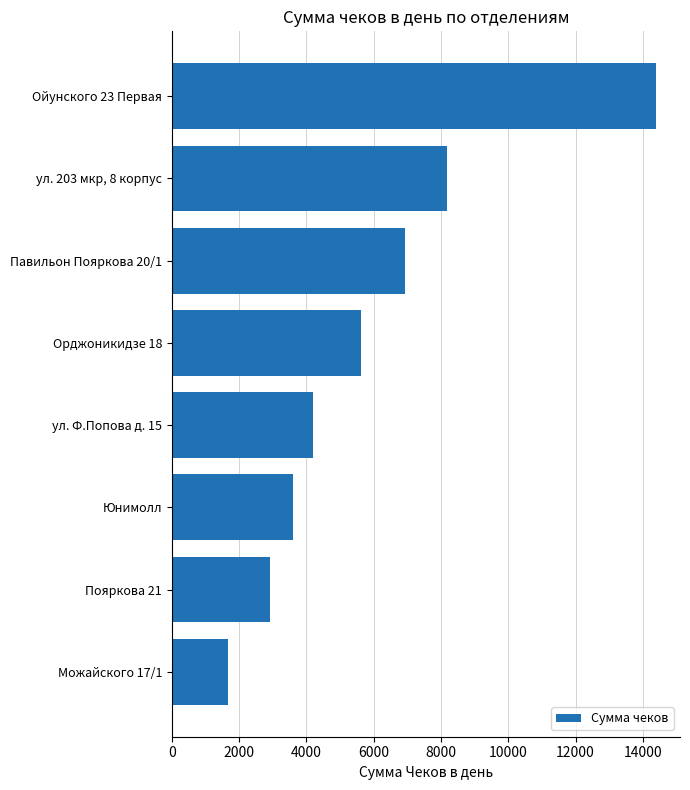

Between Юнимолл and Ойунского 23 Первая, which is larger?

Ойунского 23 Первая